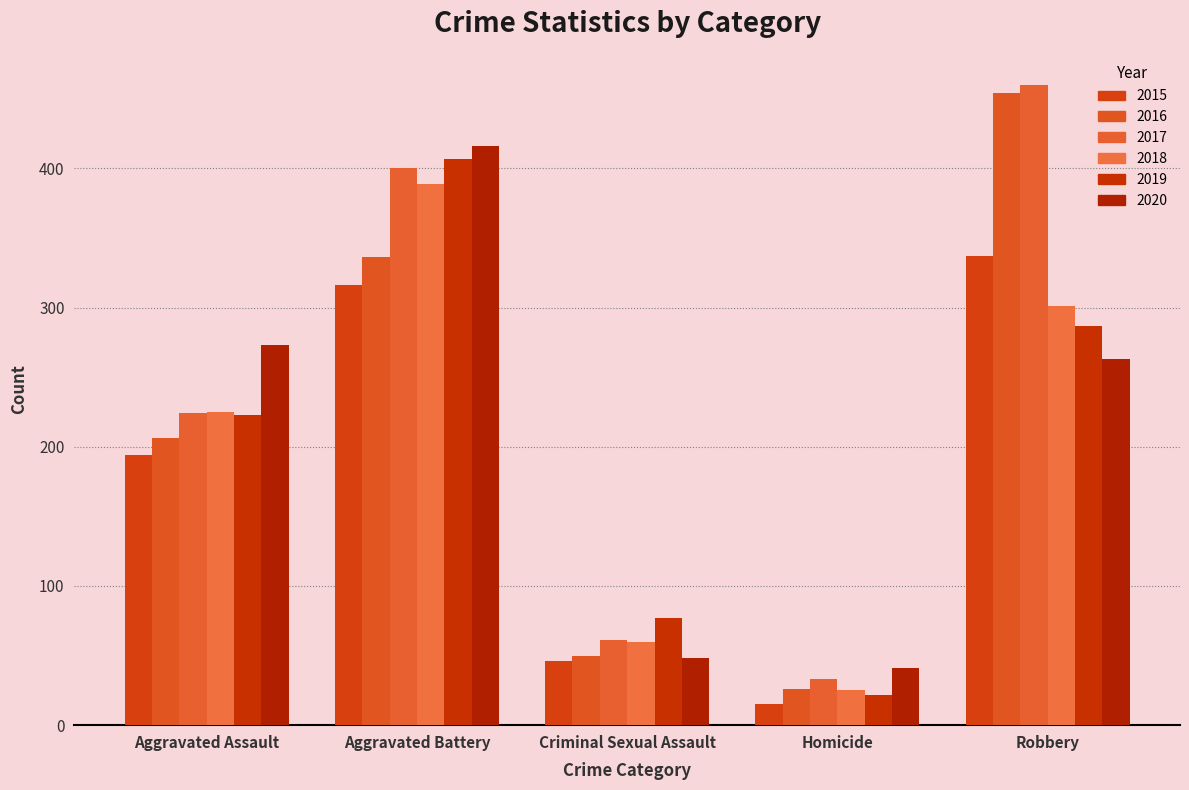

Between Aggravated Assault and Aggravated Battery, which series saw the biggest shift?

2019